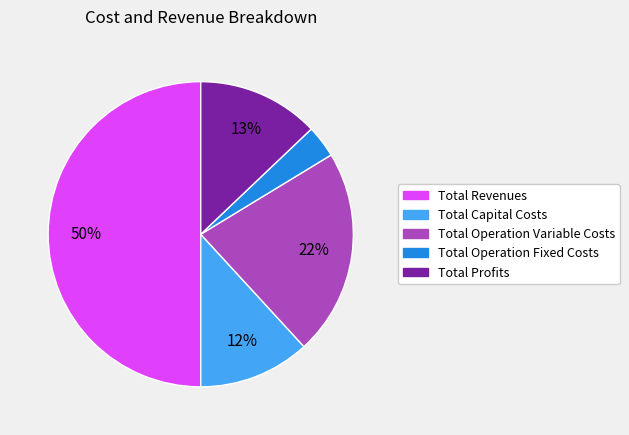

How many slices are in this pie chart?

5